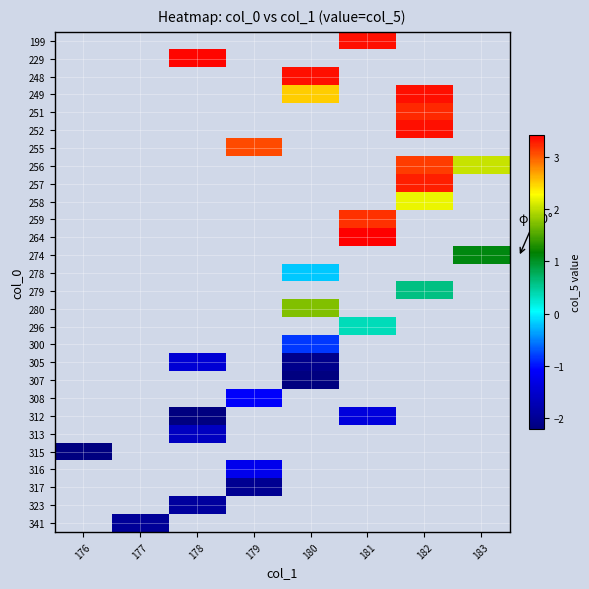

At which category does the chart reach its minimum across all series?

180